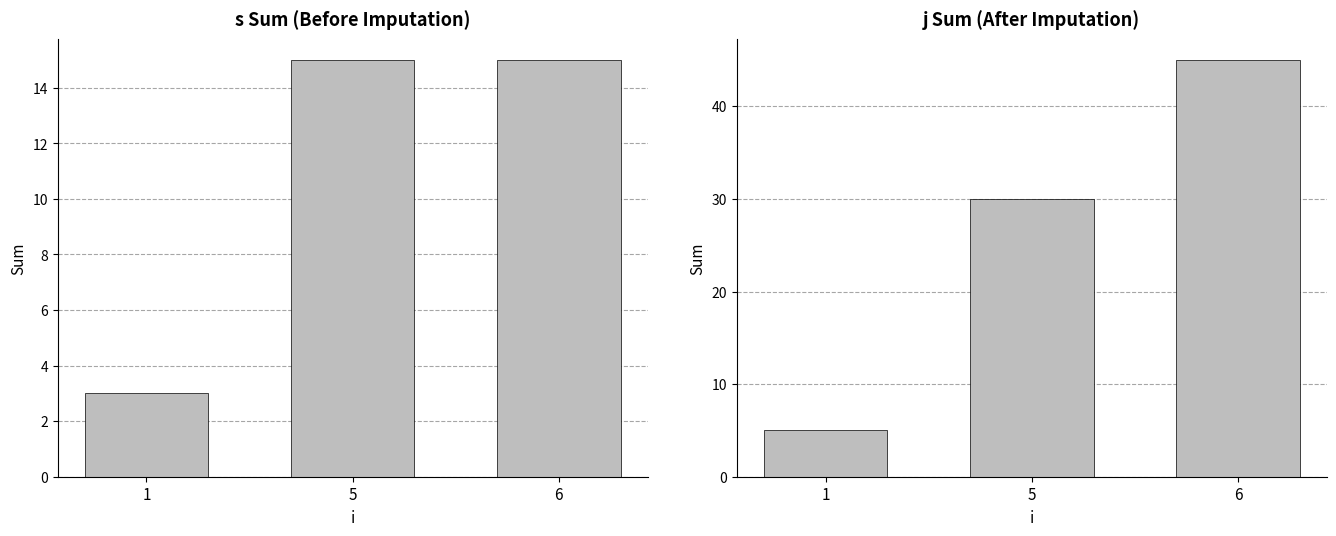

True or false: j has a value of 45 at 6.

True